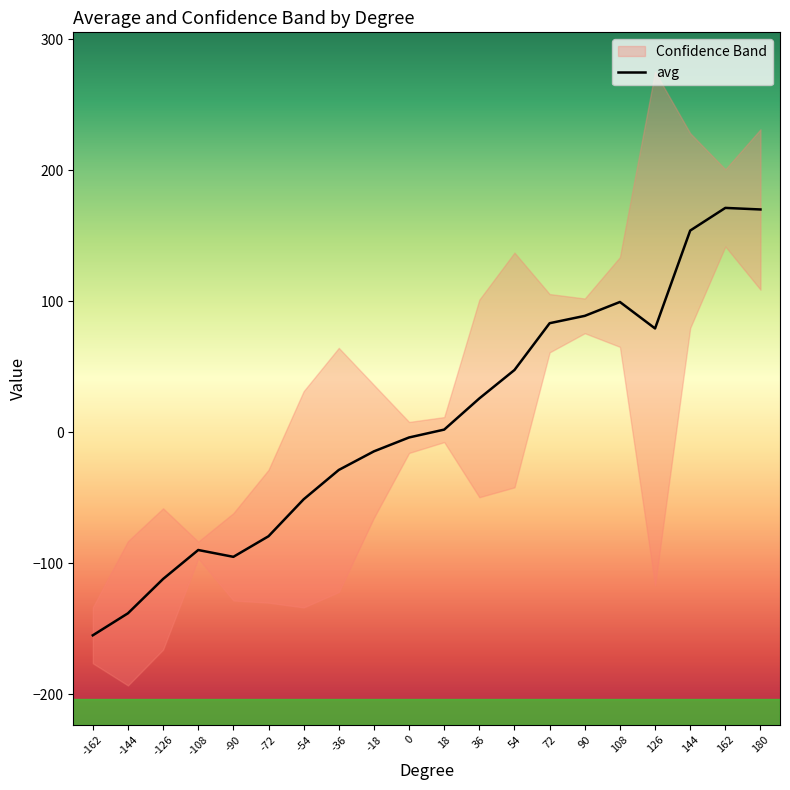

True or false: avg has a value of -79.0 at -144.

False